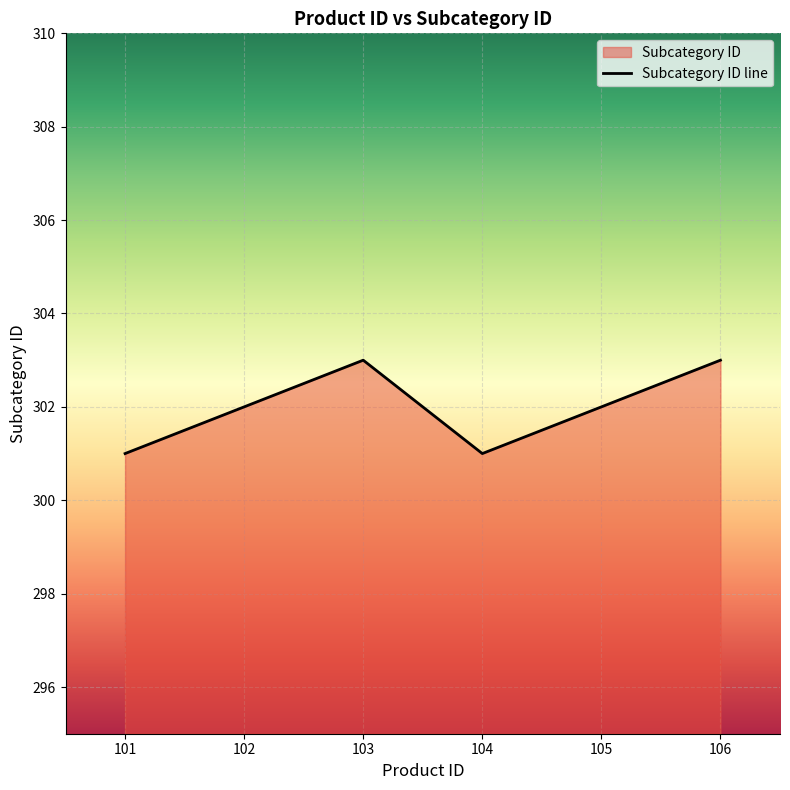

What is the sum of the values at 103 and 106?

606